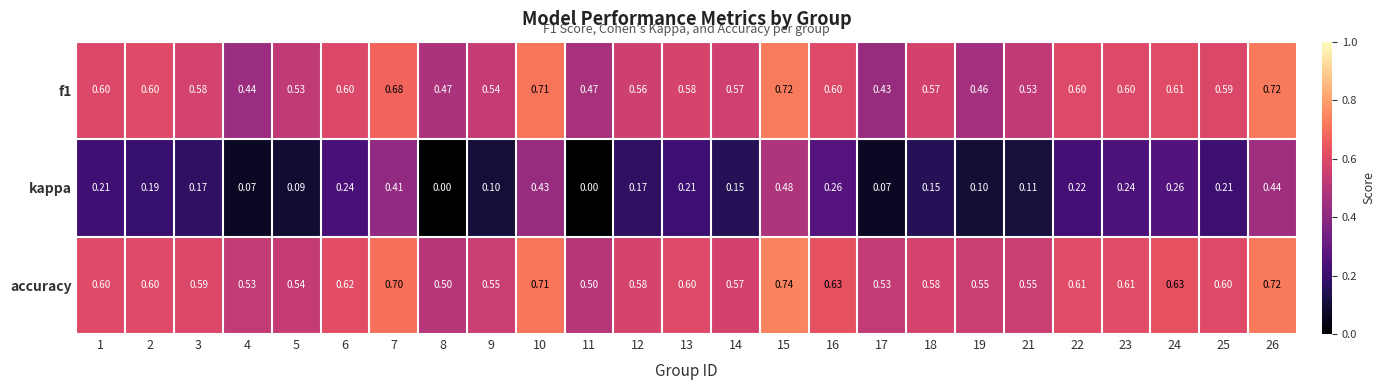

Which series has the widest spread of values?

kappa